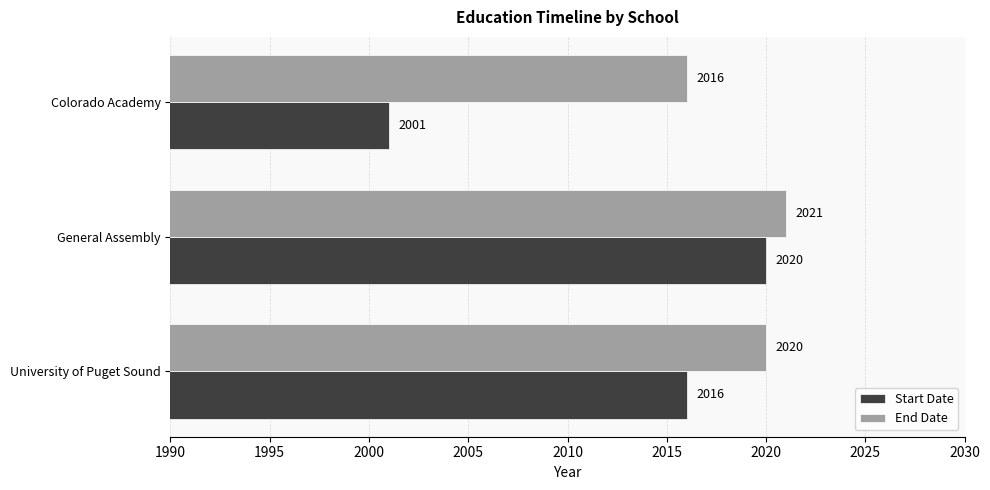

True or false: Start Date has a value of 2001 at Colorado Academy.

True